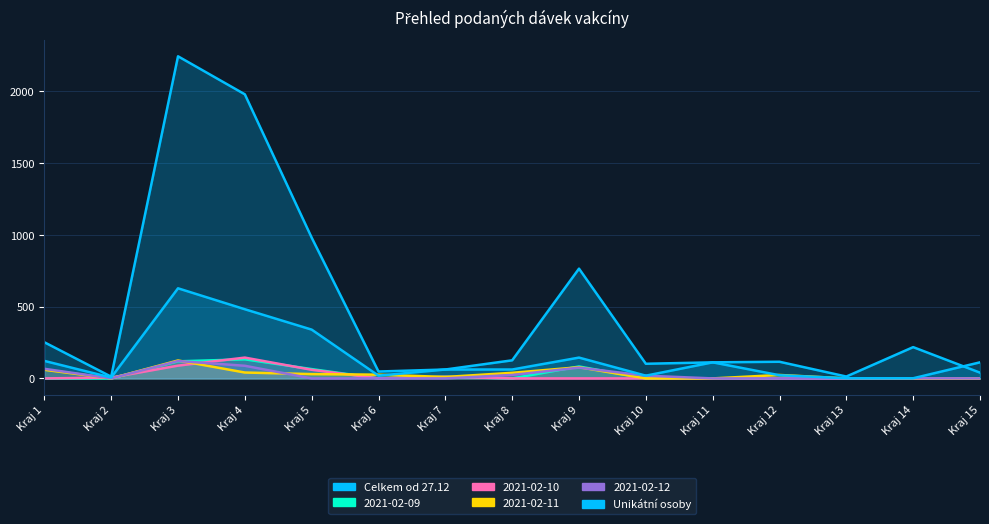

True or false: Unikátní osoby and 2021-02-09 intersect in this chart.

False